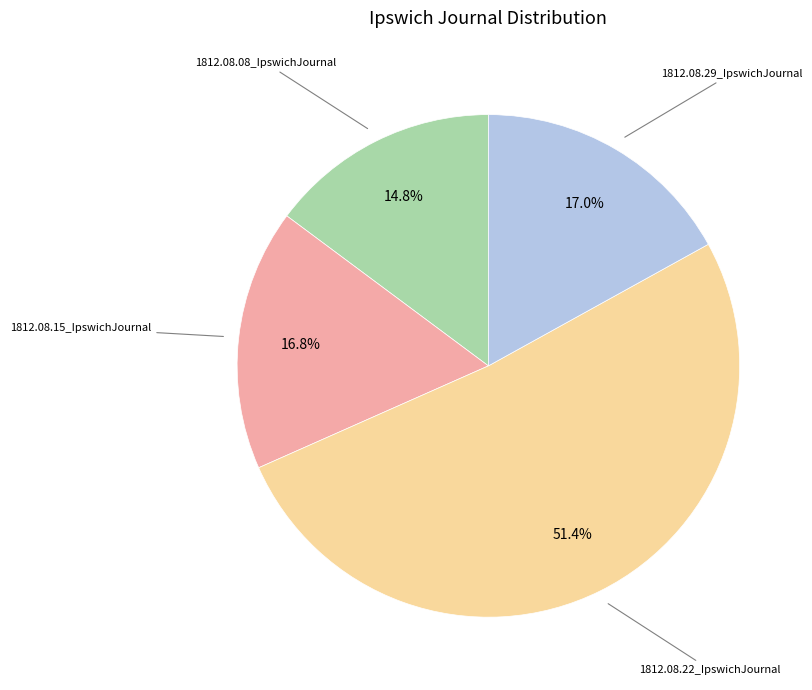

Does any single category account for the majority?

Yes